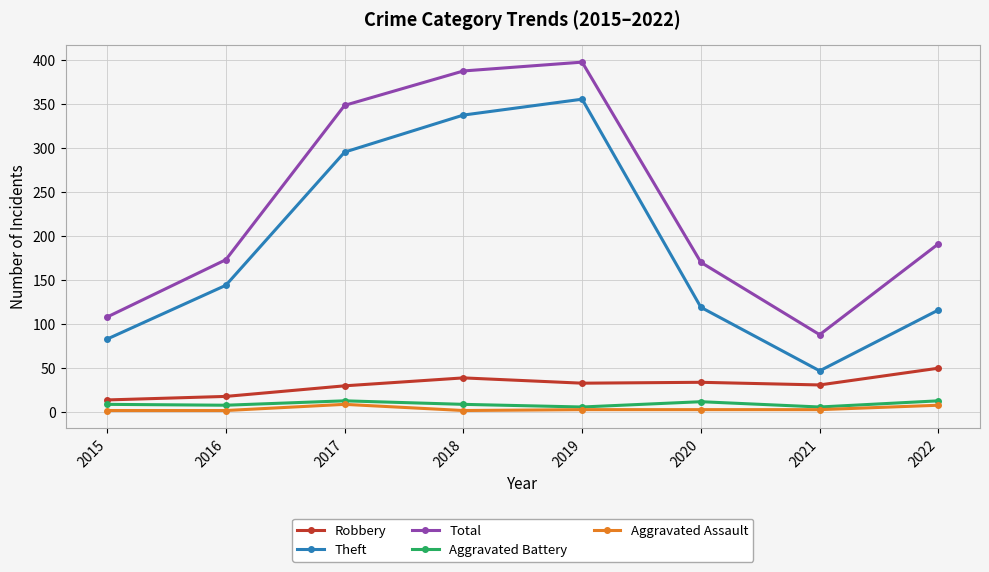

What is the total value across all series at 2022?

378